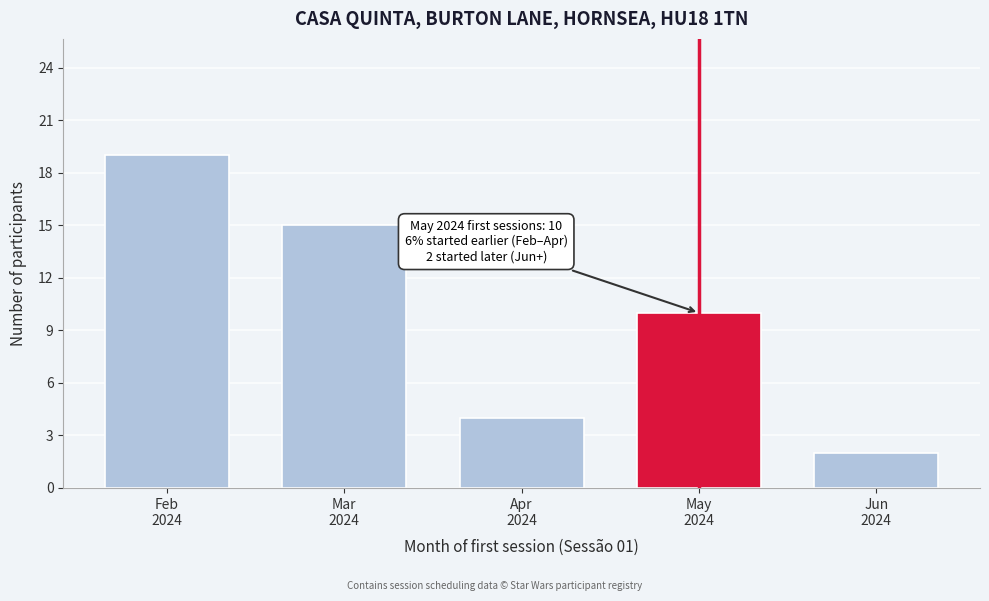

Reading left to right, transcribe all the data shown in this chart.

19	15	4	10	2